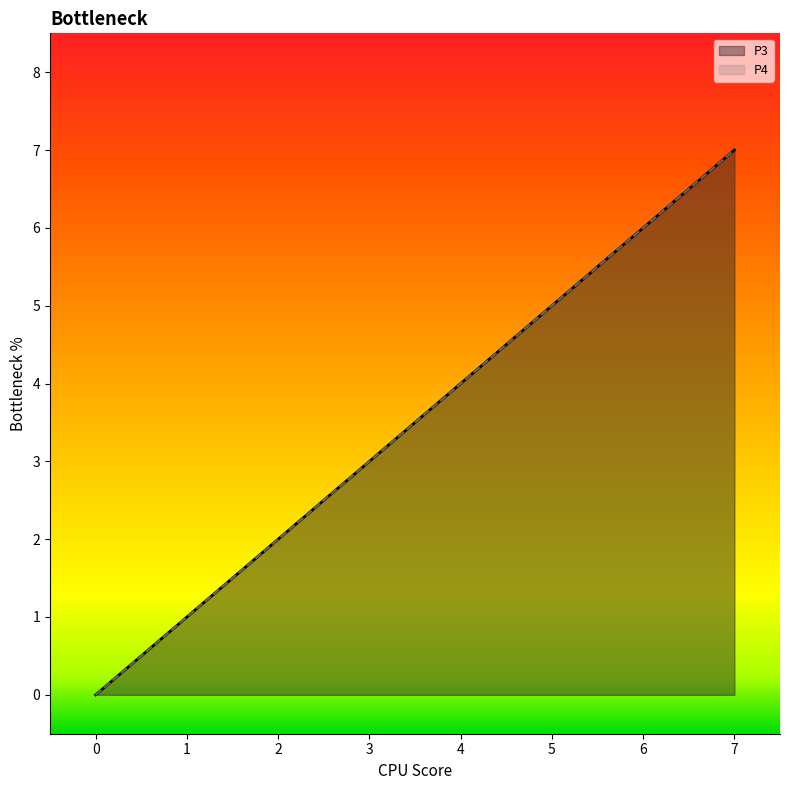

True or false: P3 and P4 intersect in this chart.

False